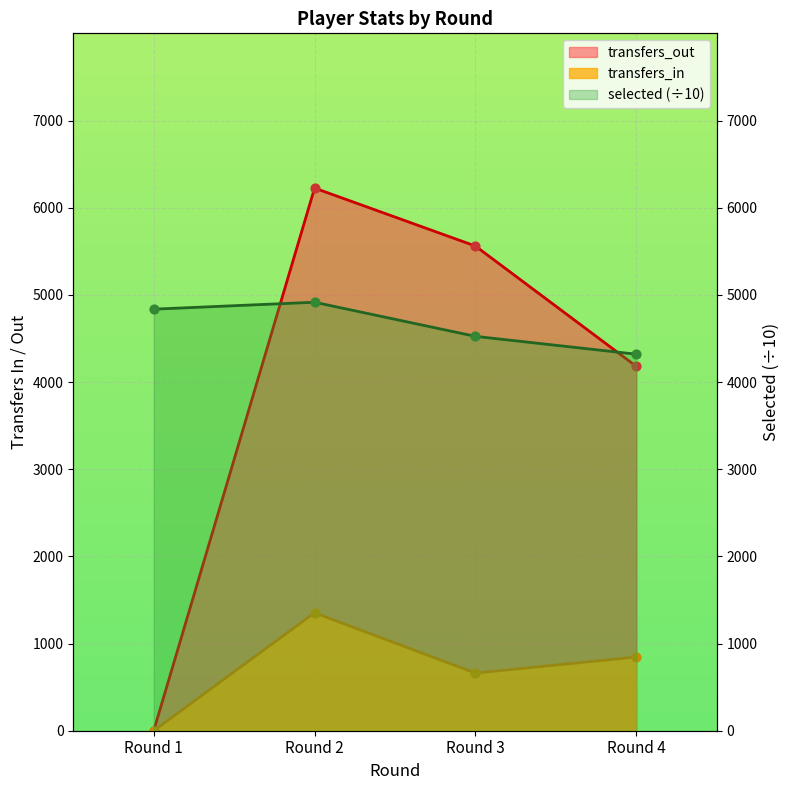

Which series has the largest total across all categories?

selected